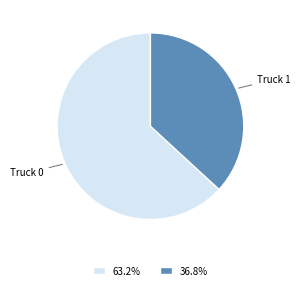

Do 63.2% and 36.8% together represent more than half of the pie?

Yes